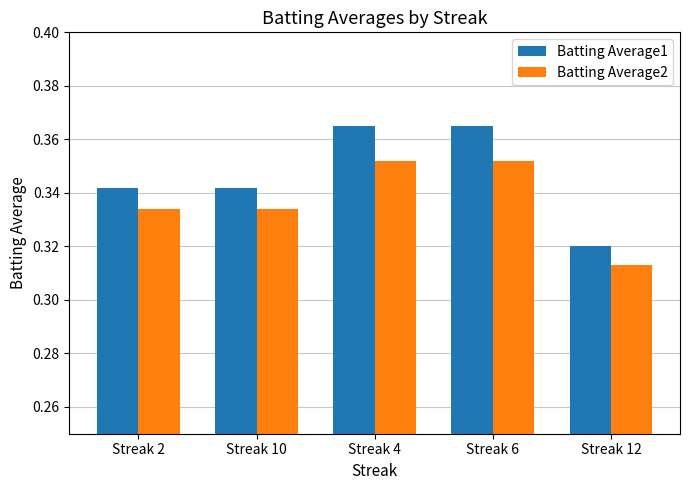

How many categories are shown in the chart?

5